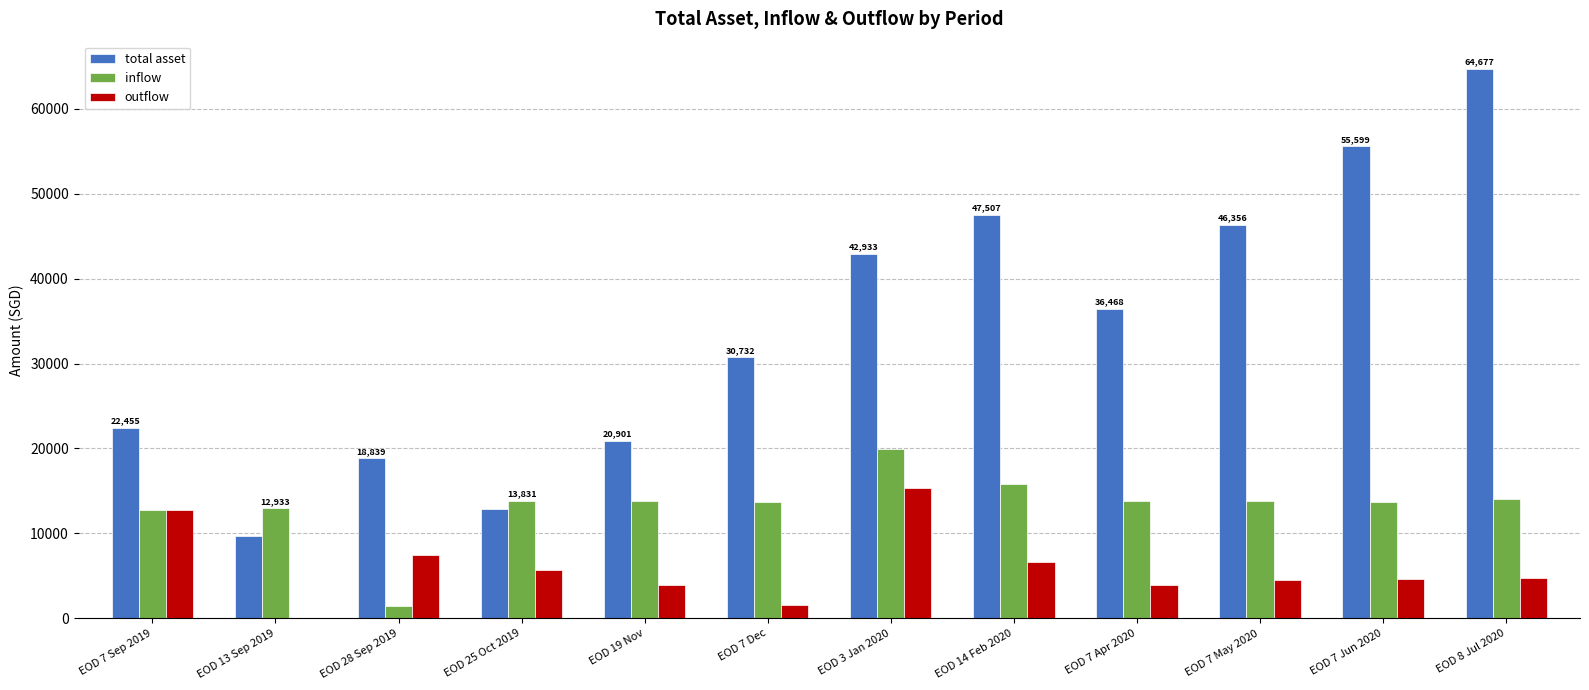

What is the total value across all series at EOD 7 Jun 2020?

74009.9